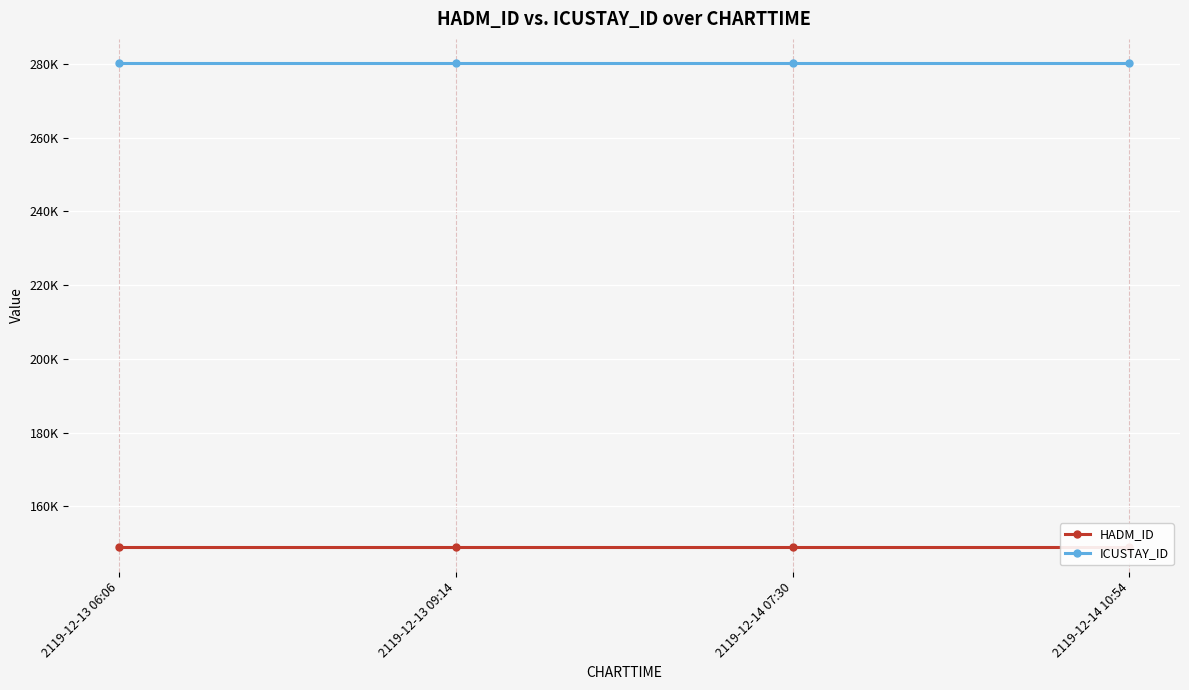

Reading left to right, extract all data points from this chart.

HADM_ID: 148810	148810	148810	148810
ICUSTAY_ID: 280237	280237	280237	280237